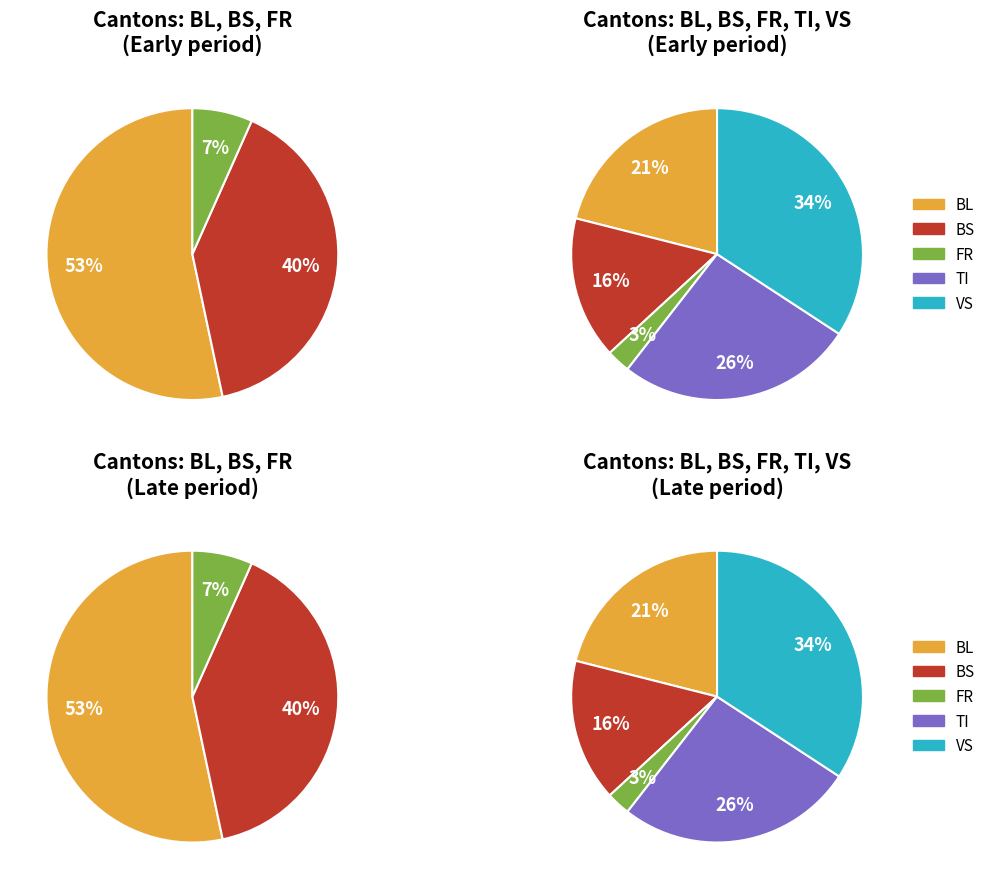

Which series has the widest spread of values?

VS